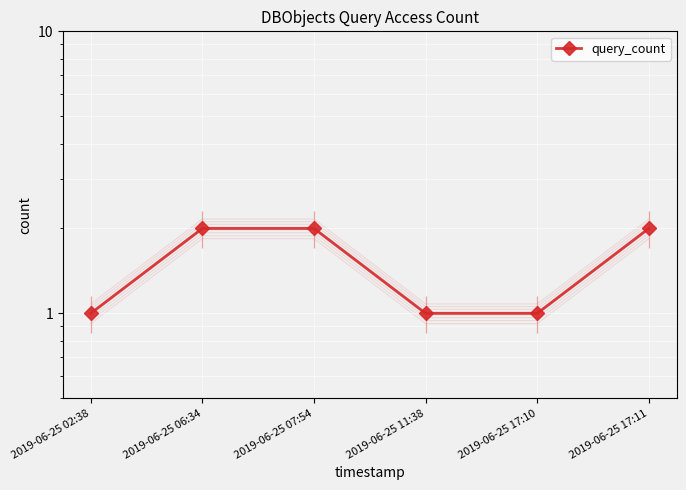

What is the ratio of the value at 2019-06-25 17:11 to the value at 2019-06-25 02:38?

2.0